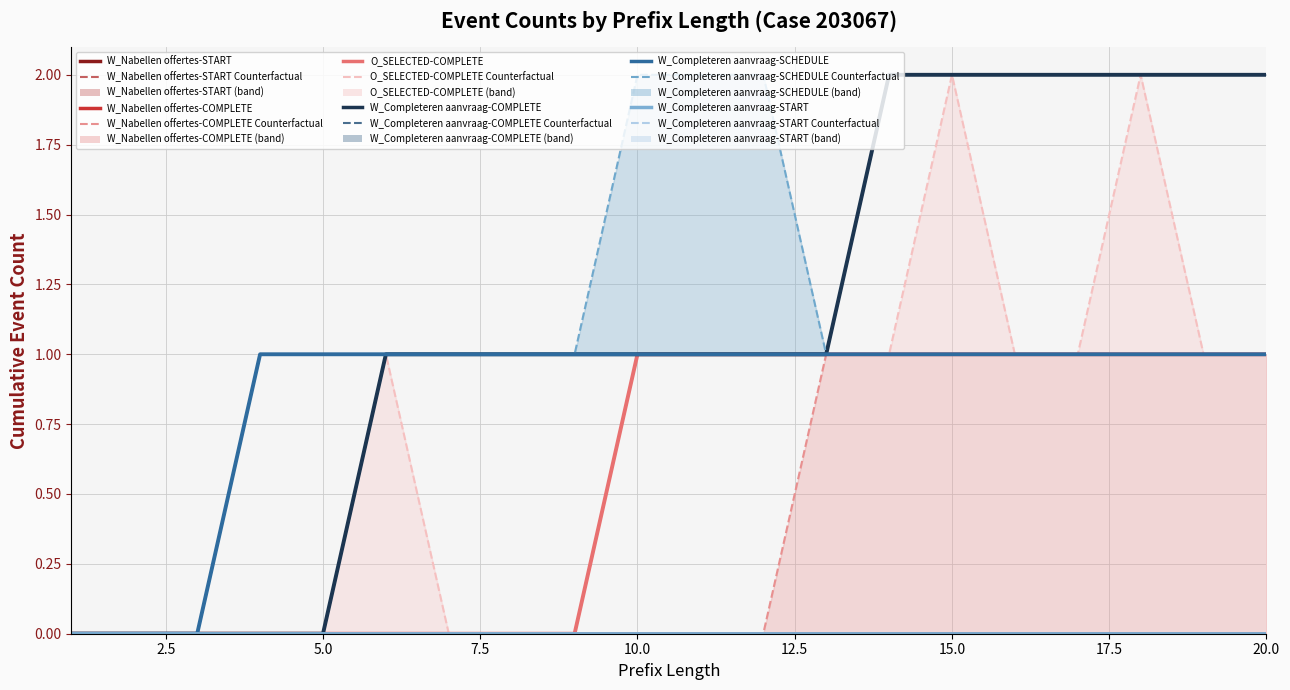

True or false: W_Completeren aanvraag-SCHEDULE and O_SELECTED-COMPLETE intersect in this chart.

False